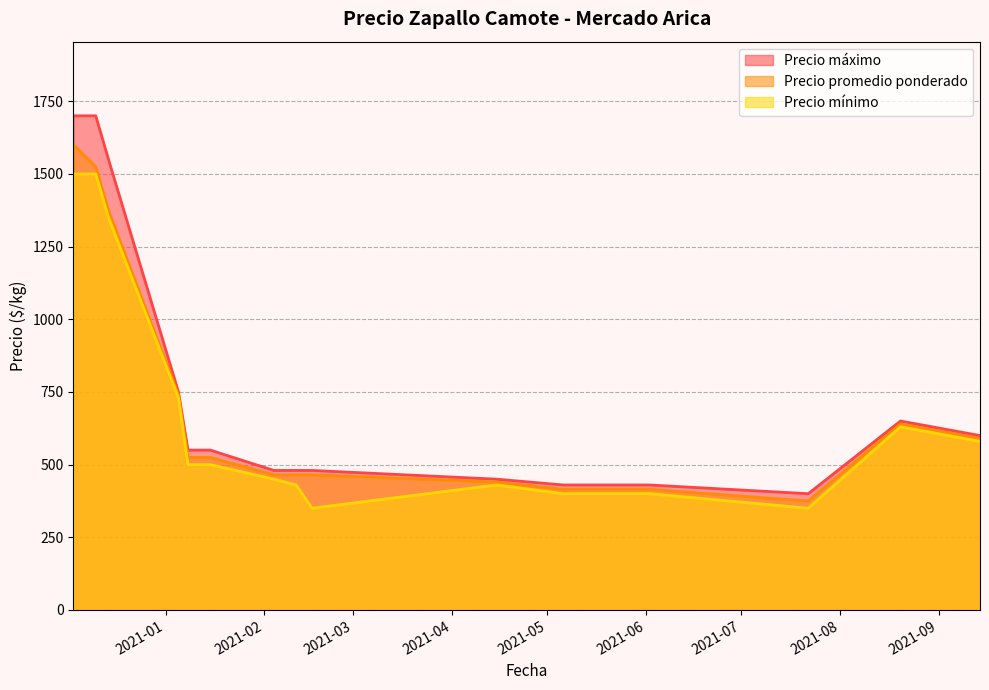

At which category is the sum across all series the highest?

2020-12-03